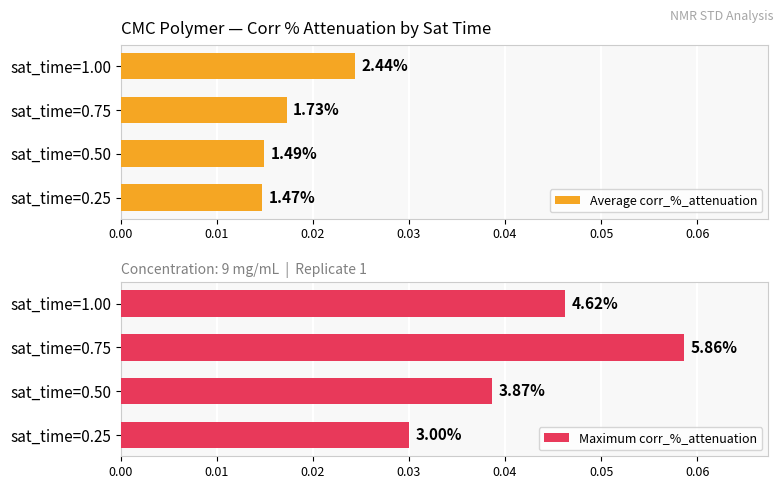

At sat_time=0.50, list the series in order from largest to smallest.

Maximum corr_%_attenuation, Average corr_%_attenuation